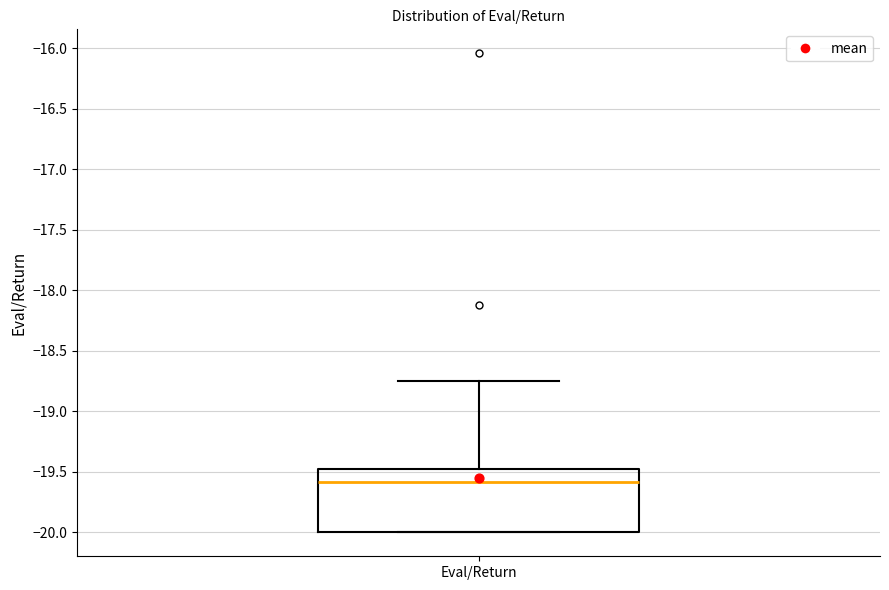

Transcribe this box plot: give where the median line is, the range the box spans, and where the two whiskers end, as read against the y-axis. The values are not printed on the chart, so give them approximately, as read against the axis.

median -19.60, box -20.00 to -19.50, whiskers -20.00 to -18.75